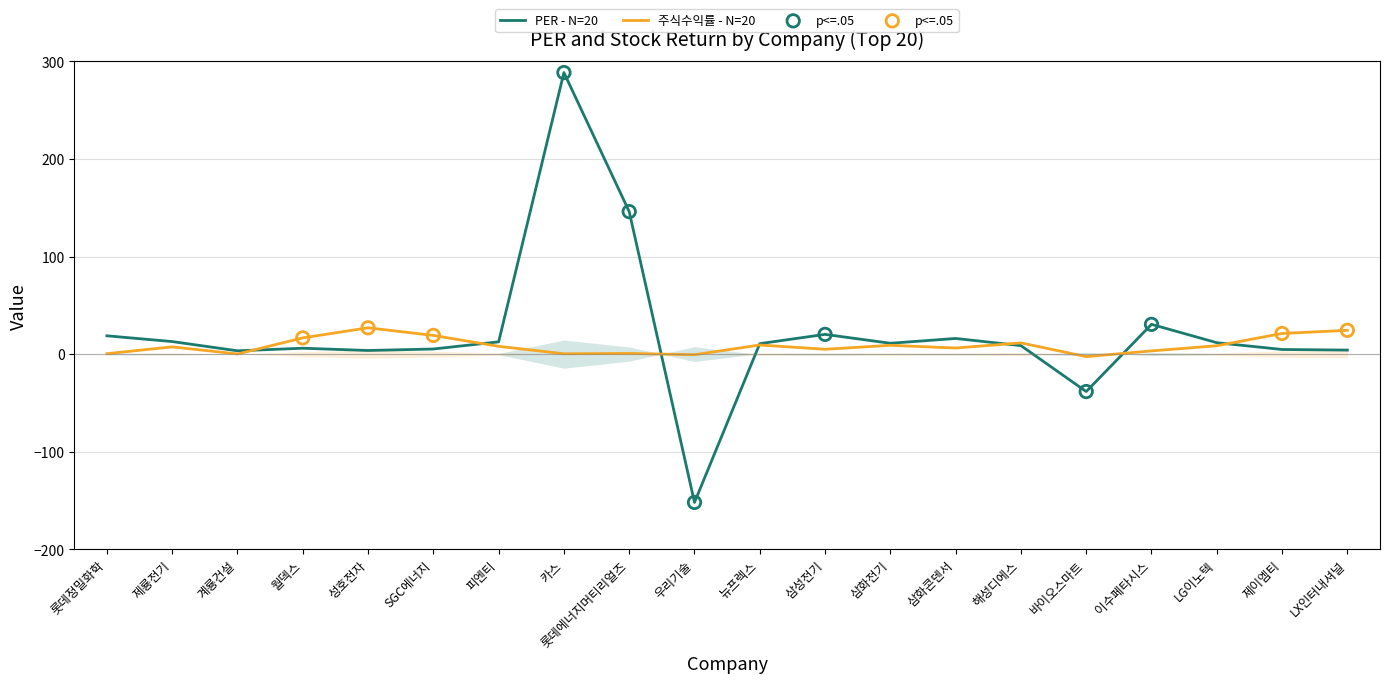

Which series has the largest Y range (max minus min)?

per